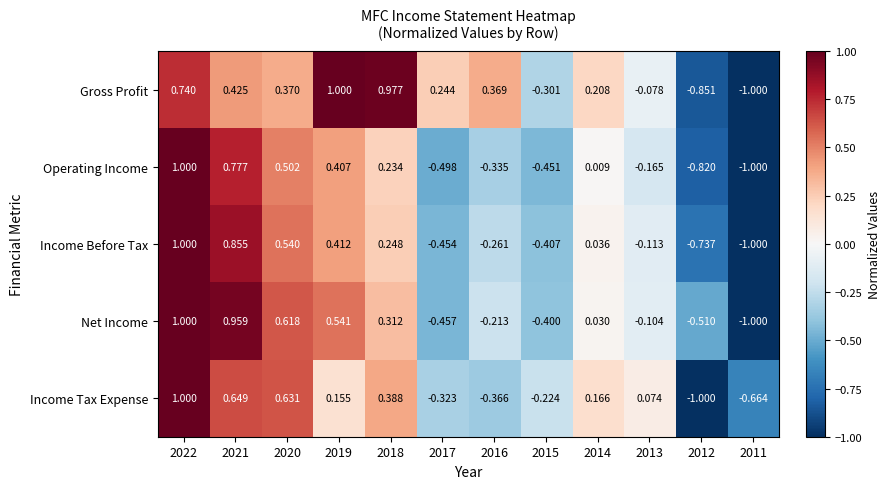

Which series changed the most between 2022 and 2018?

Operating Income